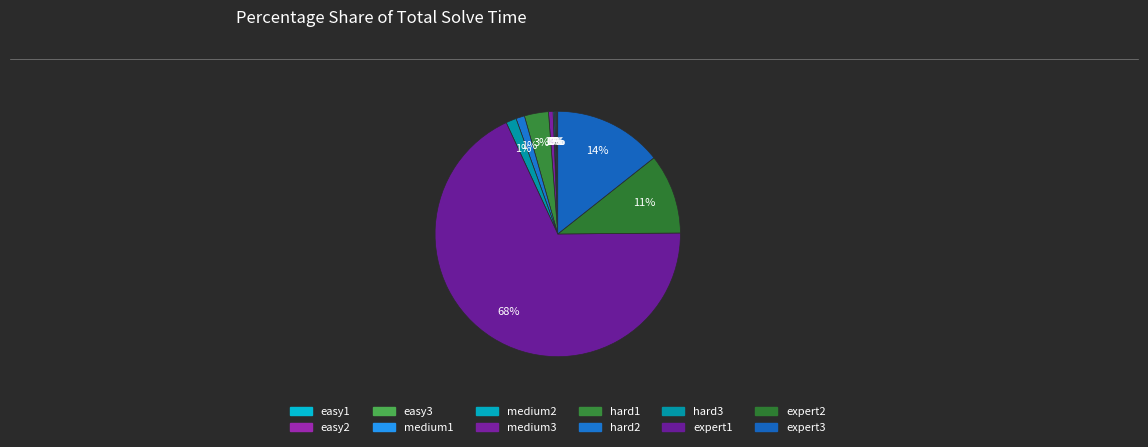

To the nearest percent, what portion does medium3 represent?

1%